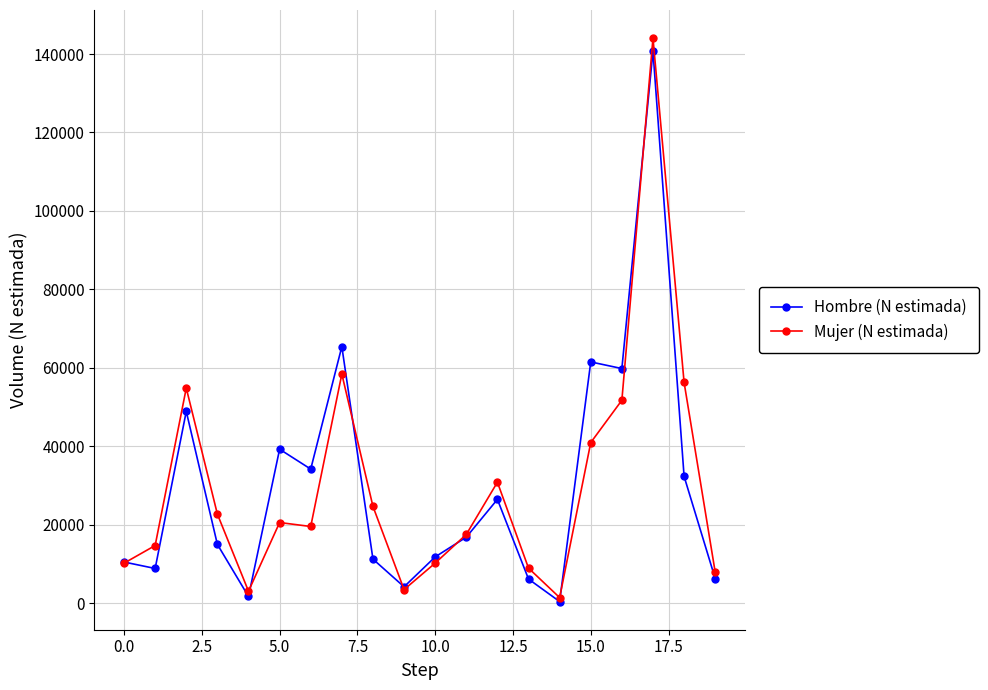

What is the maximum value shown in the chart?

144043